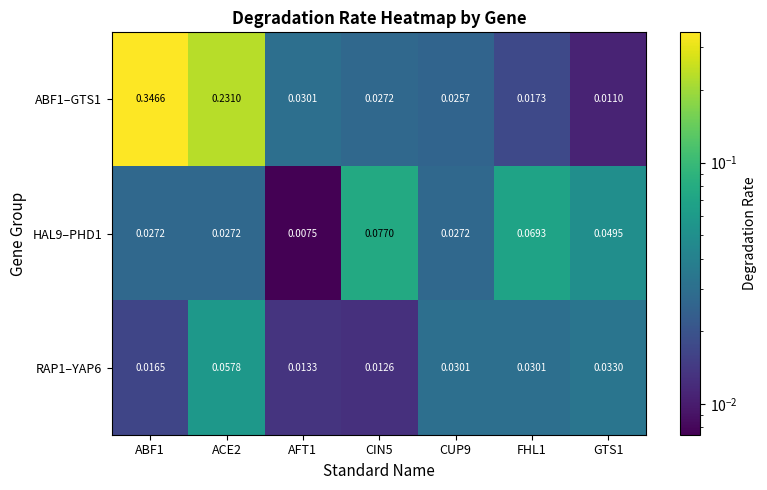

Is the value of RAP1–YAP6 at ABF1 greater than the value of ABF1–GTS1 at FHL1?

No